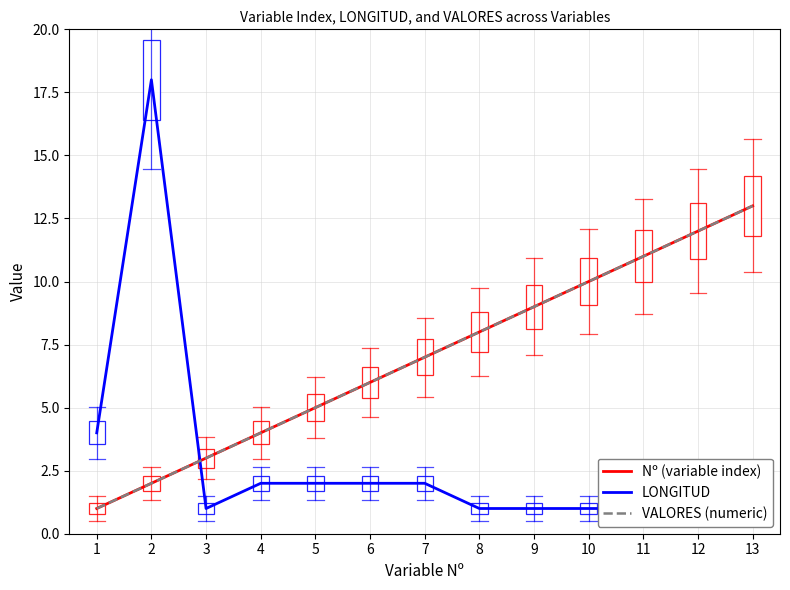

What is the smallest value displayed?

1